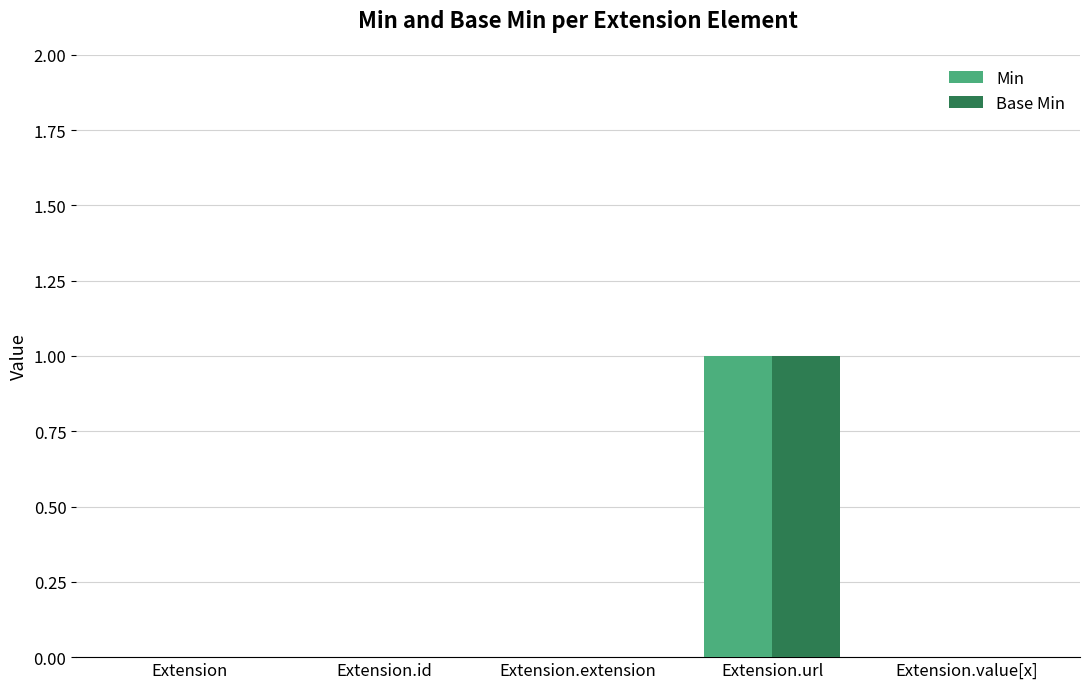

At which category is the sum across all series the highest?

Extension.url